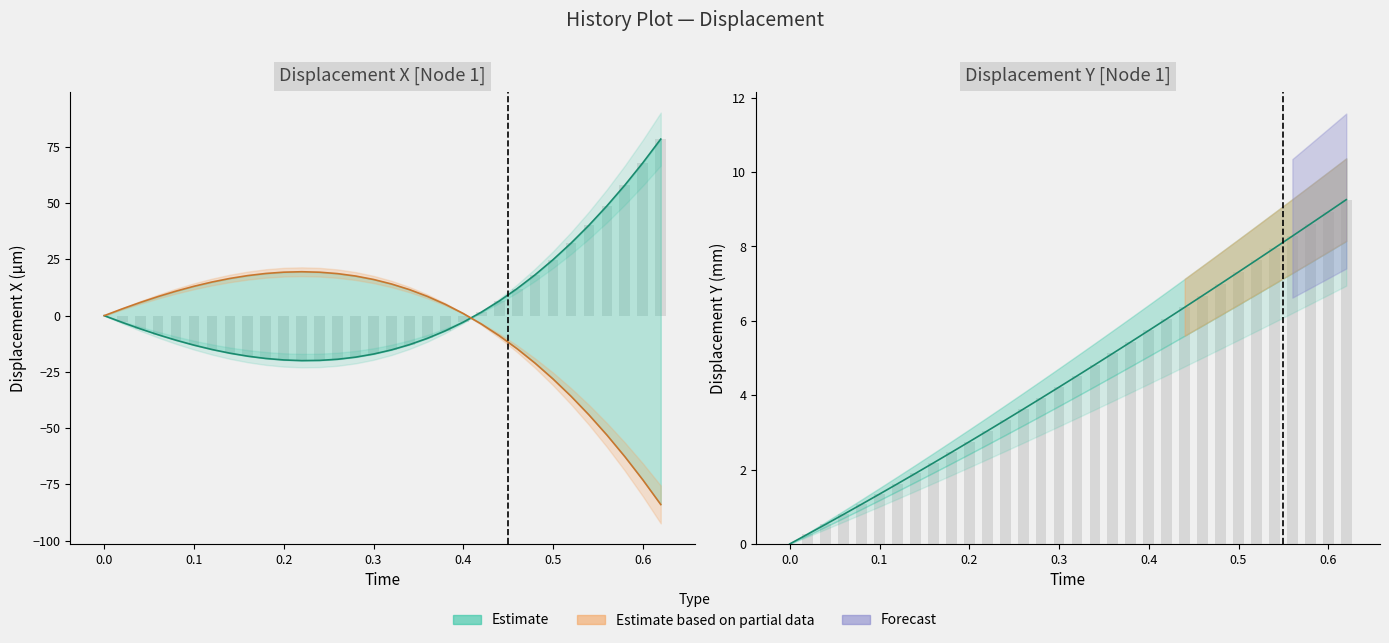

How many data points in Displacement X (Node 1) are above -6?

15